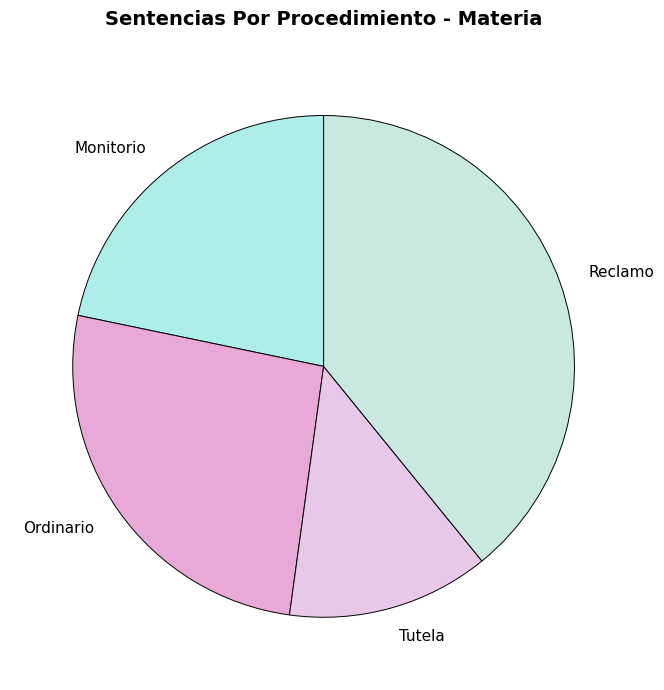

Rank the categories by value from lowest to highest.

Tutela, Monitorio, Ordinario, Reclamo